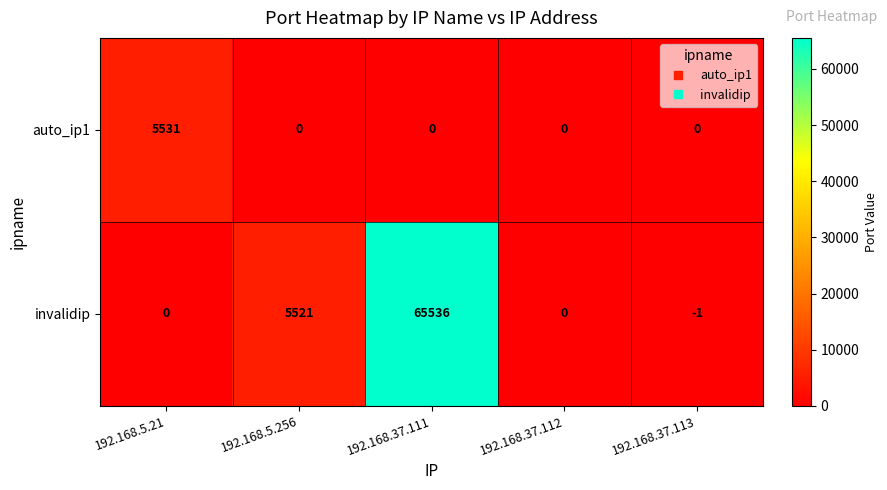

What is the sum of all invalidip values?

71056